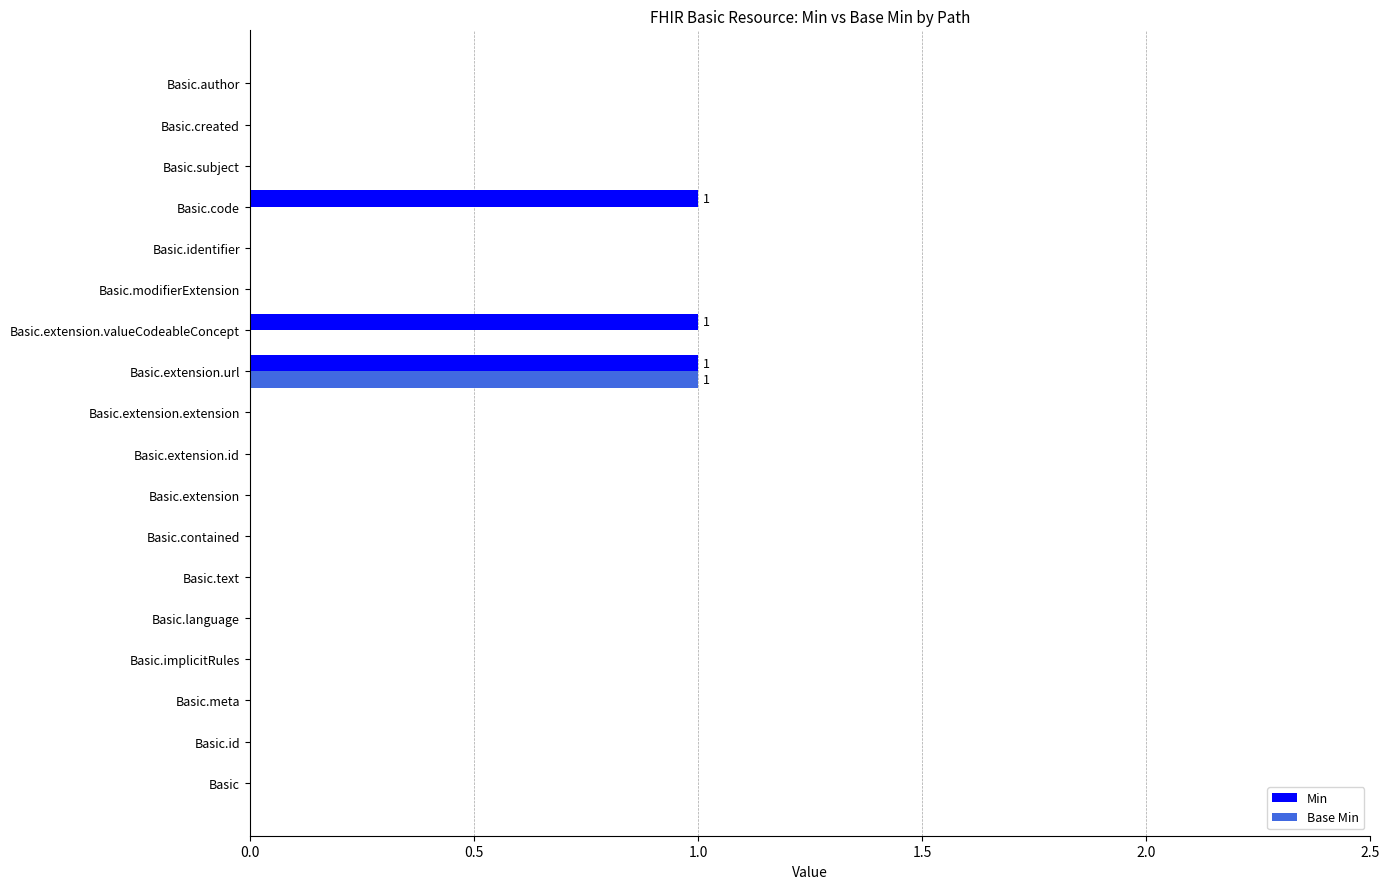

Which series has the largest total across all categories?

Min